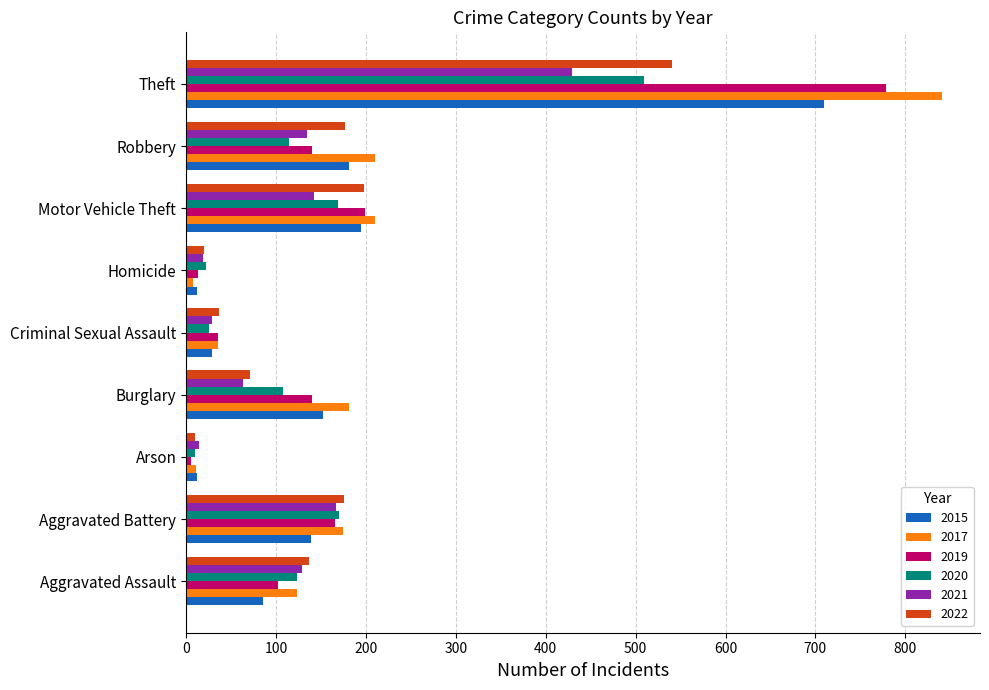

What is the difference between the 2017 values at Aggravated Assault and Burglary?

58